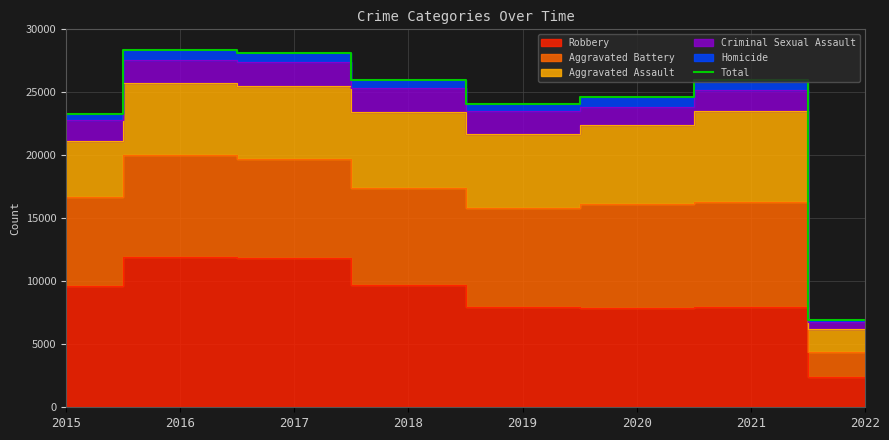

What is the value of the 4th point from the left?

25964